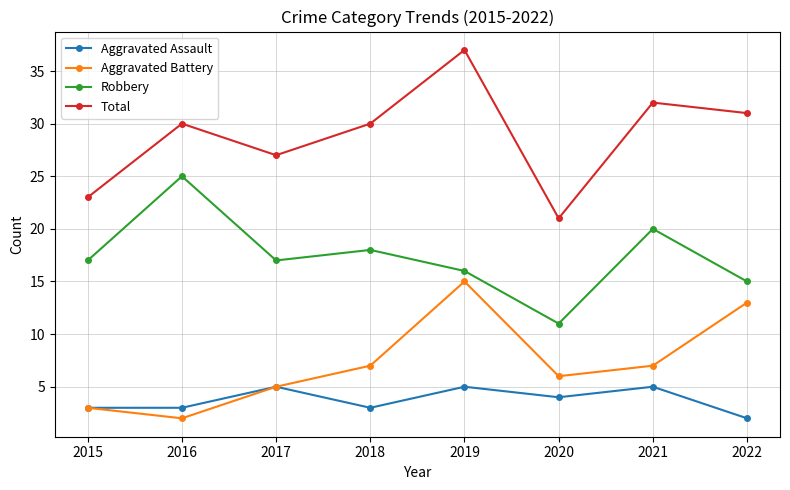

How many series are shown in this chart?

4